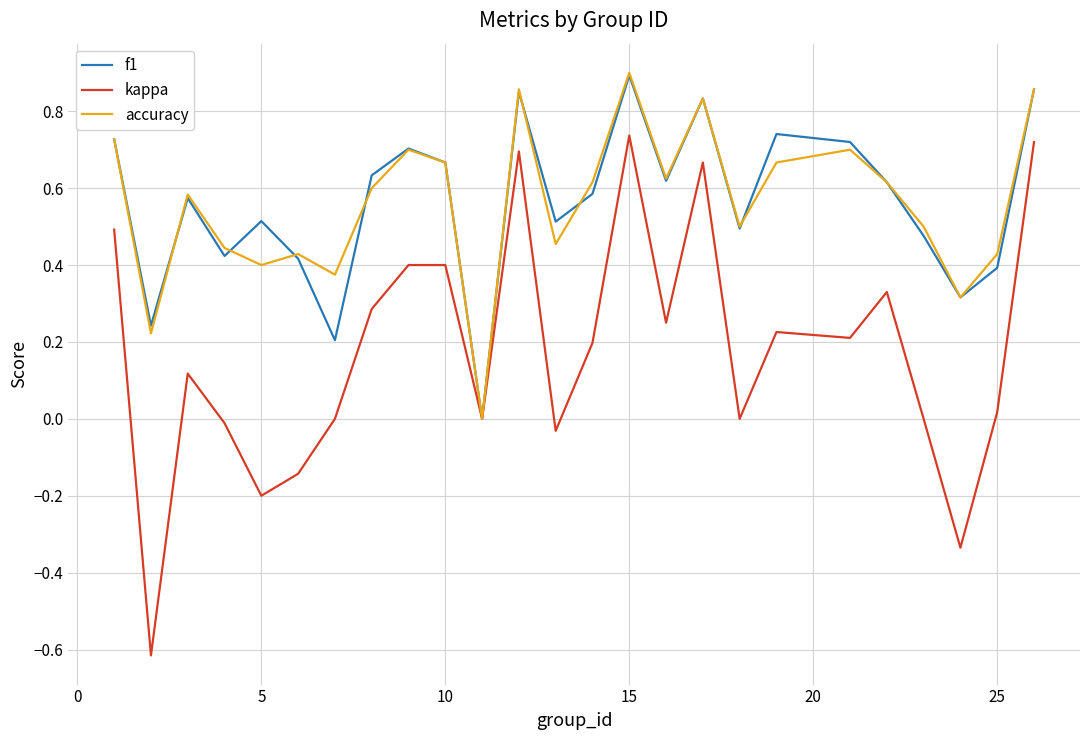

Which series has the widest spread of values?

kappa